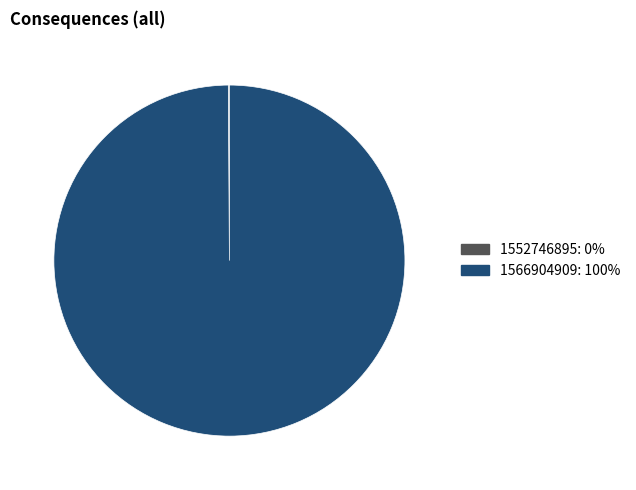

What is the largest slice in the pie chart?

1566904909